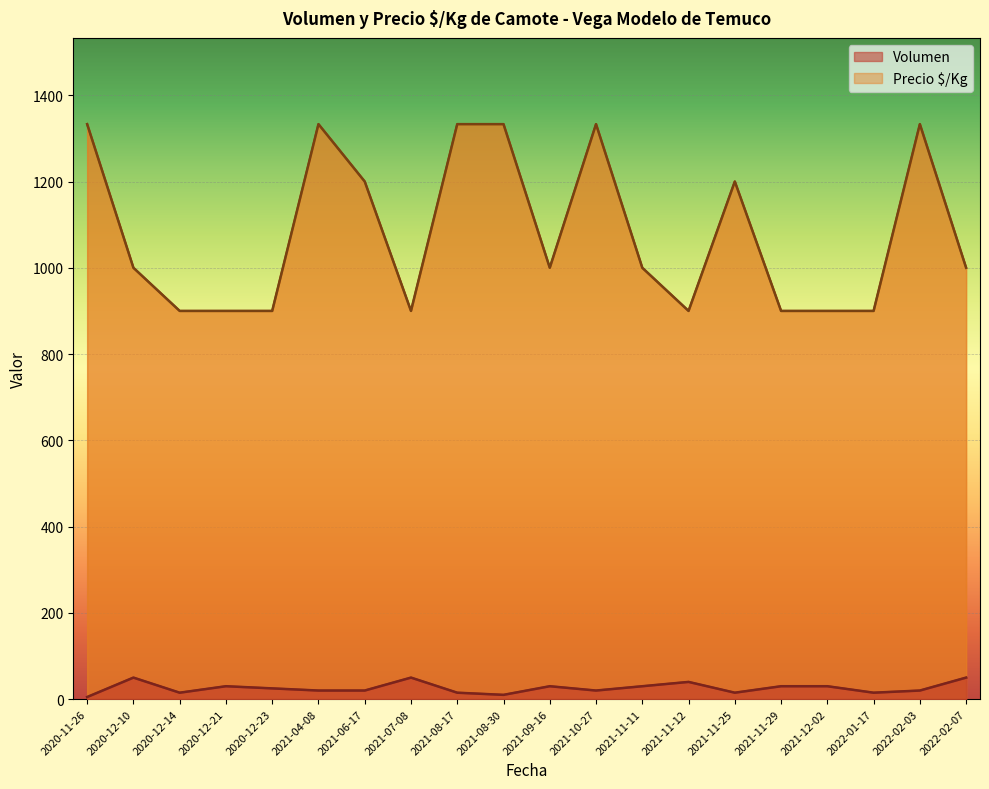

True or false: Volumen has a value of 27 at 2022-03-03.

False